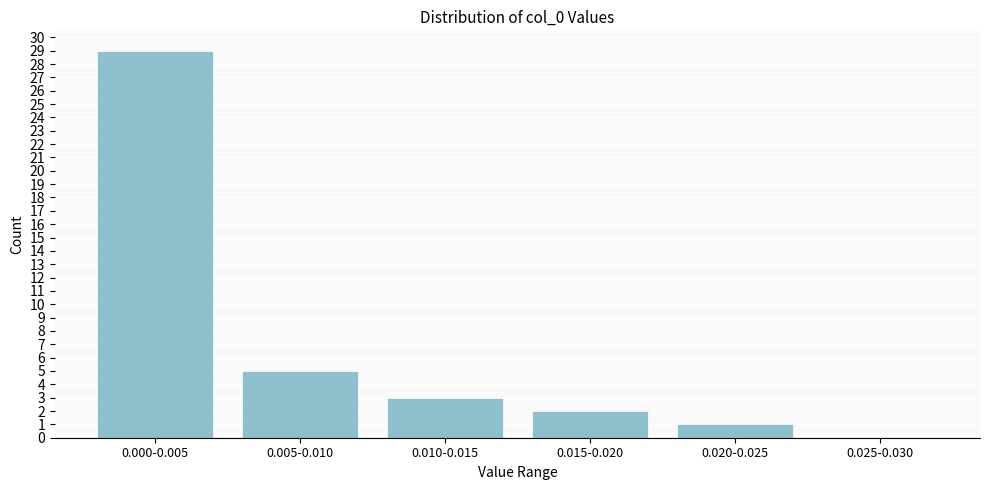

Reading left to right, list all the values displayed in this chart.

0.000-0.005=29	0.005-0.010=5	0.010-0.015=3	0.015-0.020=2	0.020-0.025=1	0.025-0.030=0